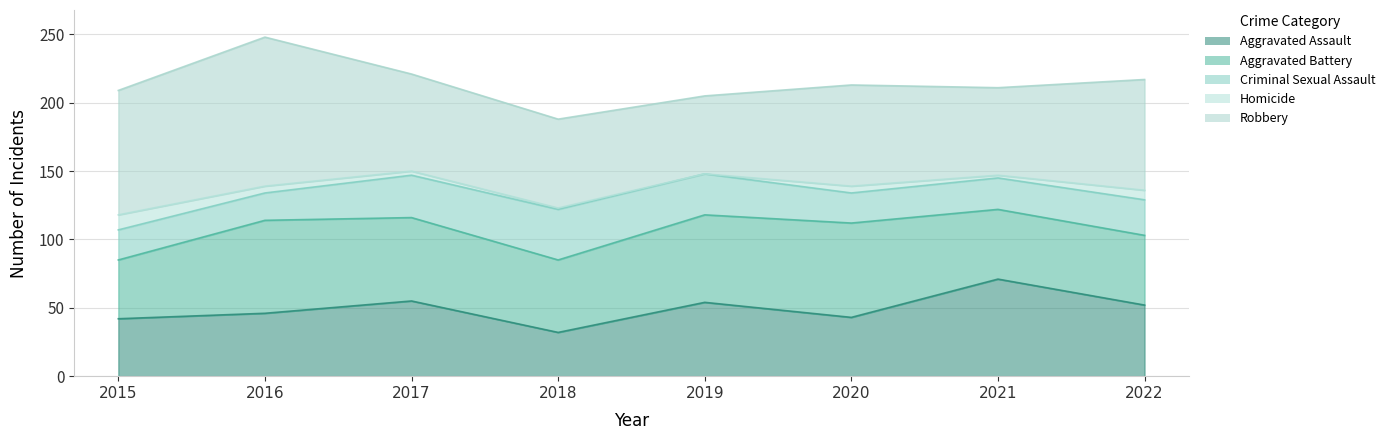

Which category has the highest value in the Criminal Sexual Assault series?

2018